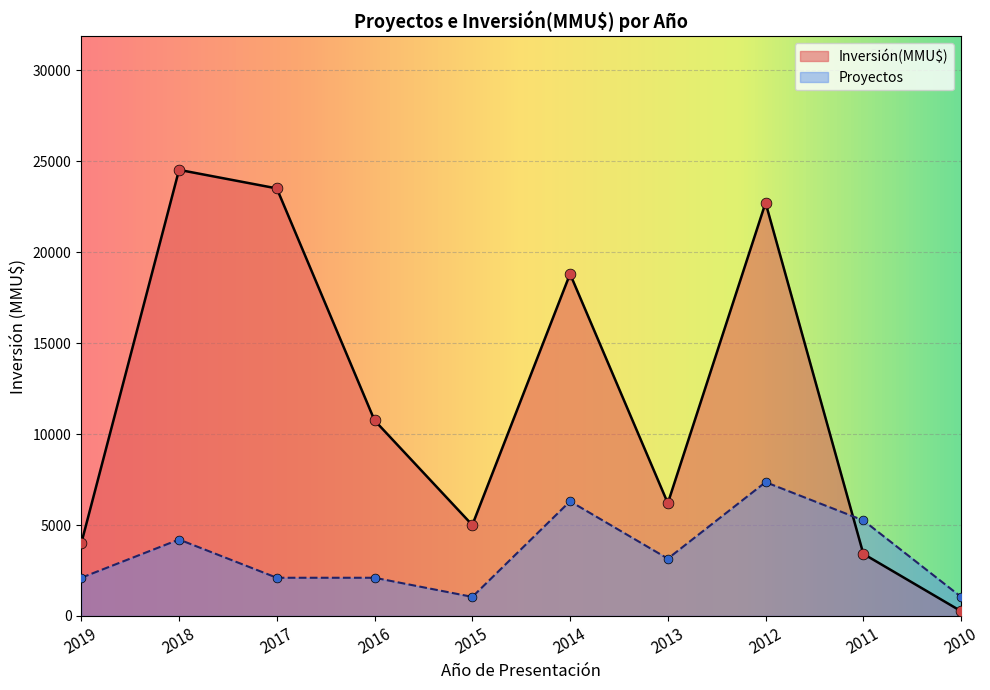

Which series has the widest spread of Y values?

Inversión(MMU$)